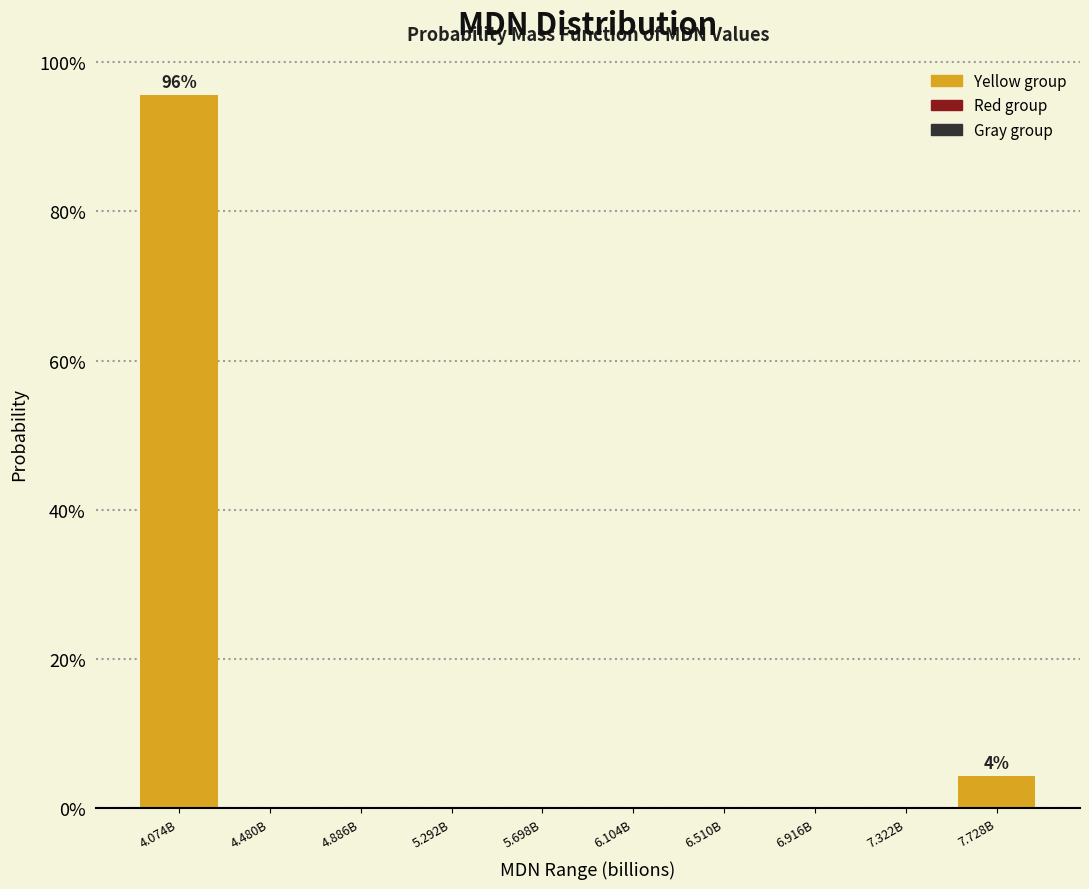

Are the bars horizontal?

No